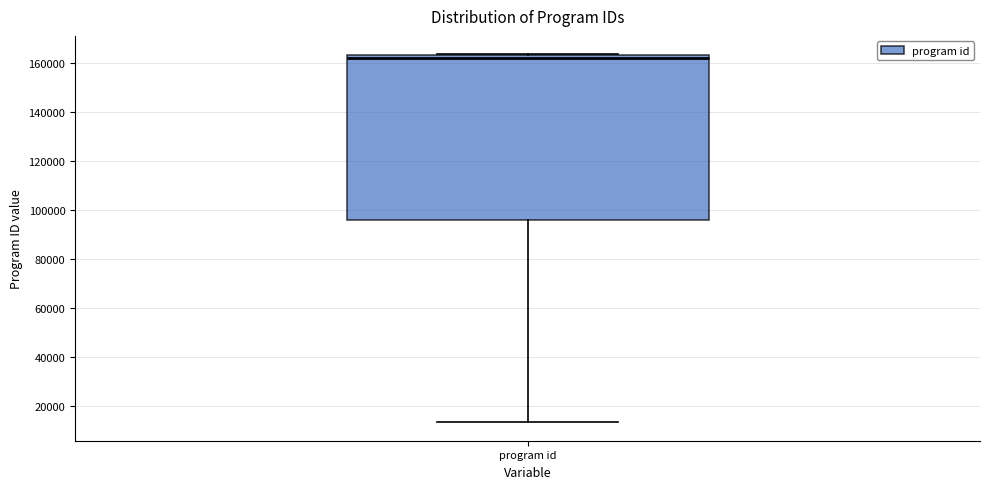

Read this box plot against the y-axis: the position of the median line, the range covered by the box, and the ends of both whiskers. The values are not printed on the chart, so give them approximately, as read against the axis.

median 162000, box 96000 to 164000, whiskers 14000 to 164000